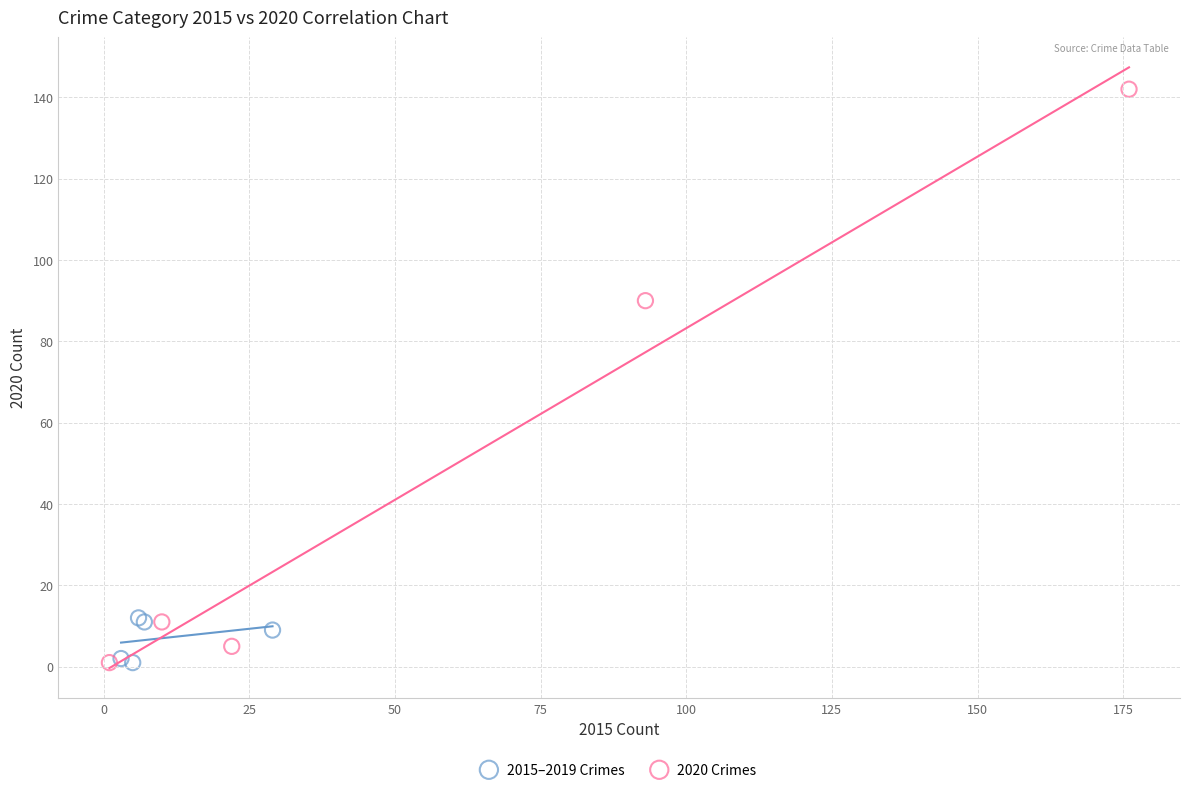

Which series contains the highest Y value?

2020 Crimes